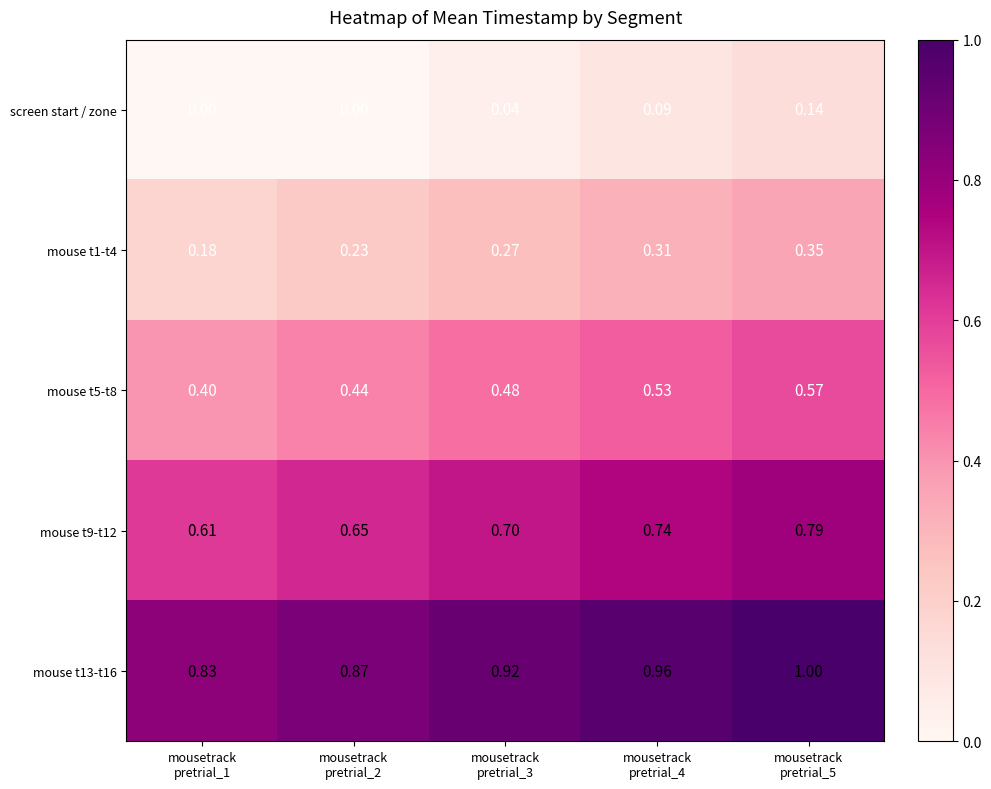

Count the number of data series in this chart.

5